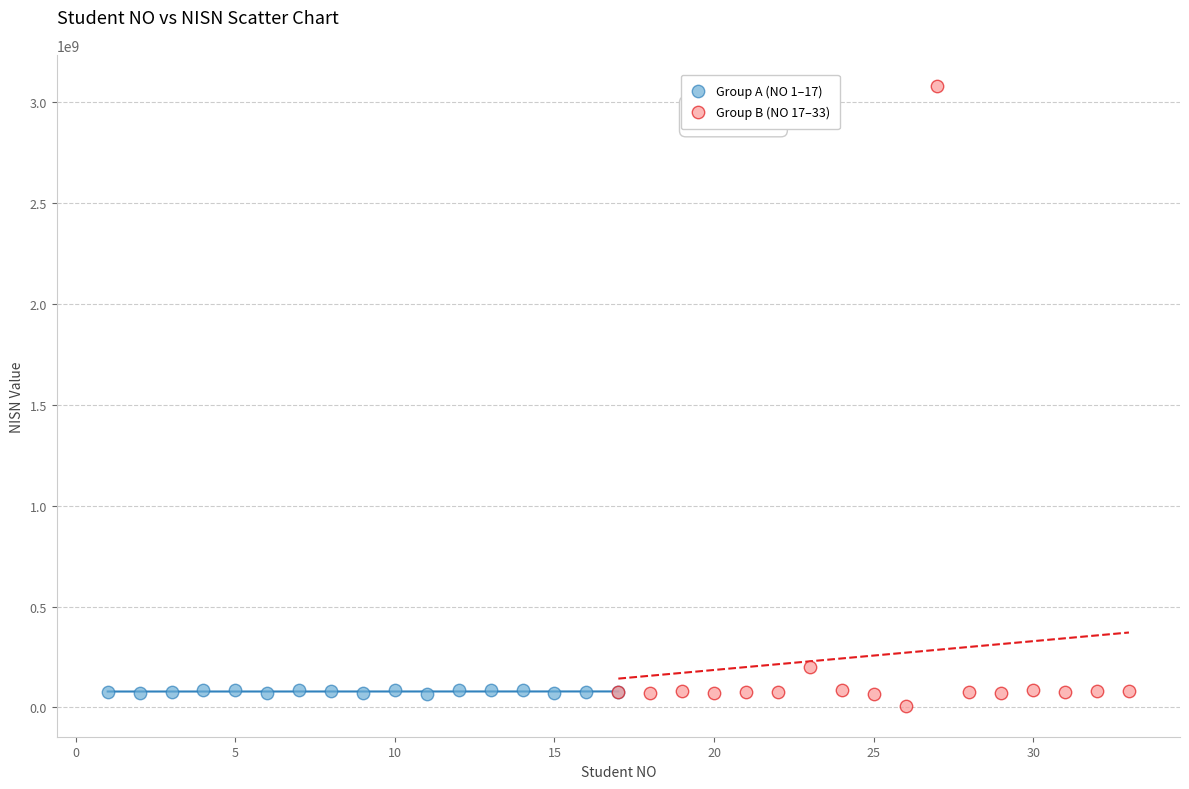

Which series contains the highest Y value?

Group B (NO 17–33)